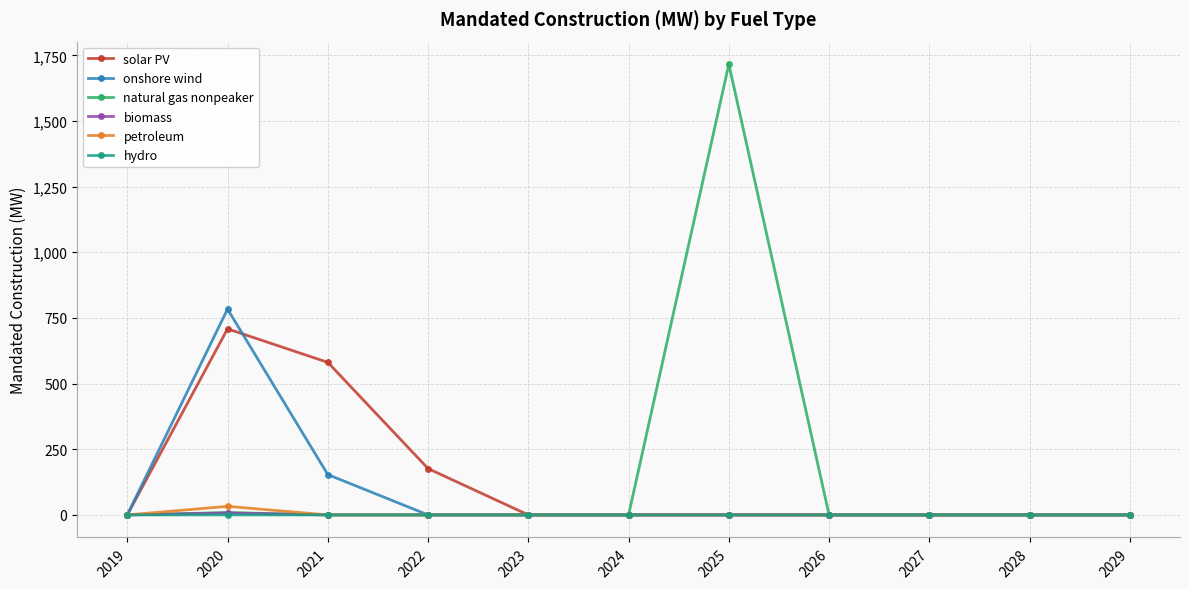

The onshore wind series shows 235.5 at 2029. True or false?

False